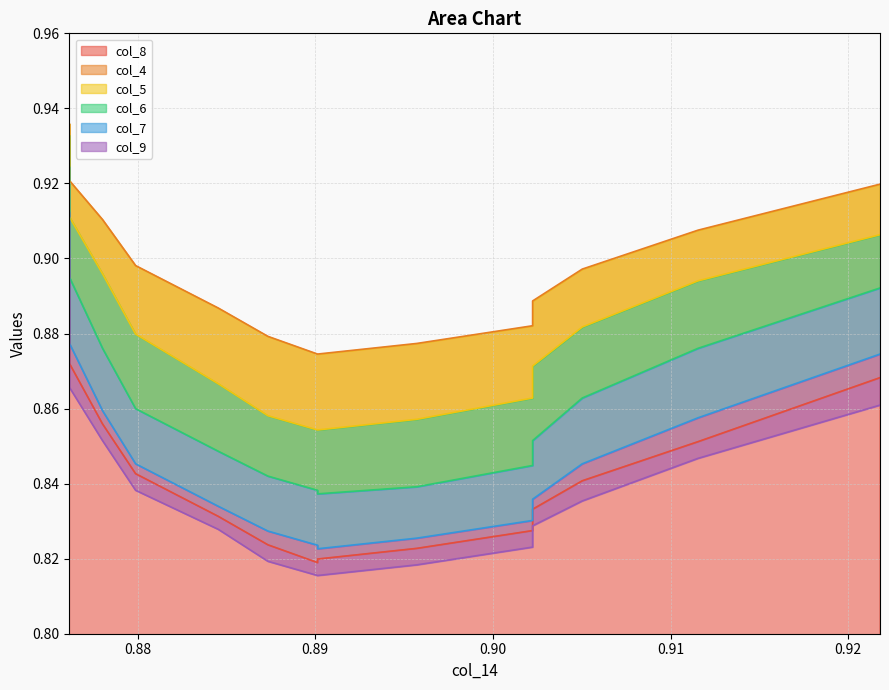

Reading left to right, what are all the values shown in this chart?

col_8: 0.8761638733705759=0.9	0.8761638733705759=0.9	0.8761638733705759=0.9	0.8780260707635001=0.9	0.8798882681564244=0.8	0.8845437616387333=0.8	0.8873370577281179=0.8	0.8901303538175043=0.8	0.8901303538175043=0.8	0.8957169459962753=0.8	0.9022346368715084=0.8	0.9022346368715084=0.8	0.905027932960893=0.8	0.911545623836126=0.9	0.921787709497206=0.9
col_4: 0.8761638733705759=0.9	0.8761638733705759=0.9	0.8761638733705759=0.9	0.8780260707635001=0.9	0.8798882681564244=0.9	0.8845437616387333=0.9	0.8873370577281179=0.9	0.8901303538175043=0.9	0.8901303538175043=0.9	0.8957169459962753=0.9	0.9022346368715084=0.9	0.9022346368715084=0.9	0.905027932960893=0.9	0.911545623836126=0.9	0.921787709497206=0.9
col_5: 0.8761638733705759=0.9	0.8761638733705759=0.9	0.8761638733705759=0.9	0.8780260707635001=0.9	0.8798882681564244=0.9	0.8845437616387333=0.9	0.8873370577281179=0.9	0.8901303538175043=0.9	0.8901303538175043=0.9	0.8957169459962753=0.9	0.9022346368715084=0.9	0.9022346368715084=0.9	0.905027932960893=0.9	0.911545623836126=0.9	0.921787709497206=0.9
col_6: 0.8761638733705759=0.9	0.8761638733705759=0.9	0.8761638733705759=0.9	0.8780260707635001=0.9	0.8798882681564244=0.9	0.8845437616387333=0.8	0.8873370577281179=0.8	0.8901303538175043=0.8	0.8901303538175043=0.8	0.8957169459962753=0.8	0.9022346368715084=0.8	0.9022346368715084=0.9	0.905027932960893=0.9	0.911545623836126=0.9	0.921787709497206=0.9
col_7: 0.8761638733705759=0.9	0.8761638733705759=0.9	0.8761638733705759=0.9	0.8780260707635001=0.9	0.8798882681564244=0.8	0.8845437616387333=0.8	0.8873370577281179=0.8	0.8901303538175043=0.8	0.8901303538175043=0.8	0.8957169459962753=0.8	0.9022346368715084=0.8	0.9022346368715084=0.8	0.905027932960893=0.8	0.911545623836126=0.9	0.921787709497206=0.9
col_9: 0.8761638733705759=0.9	0.8761638733705759=0.9	0.8761638733705759=0.9	0.8780260707635001=0.9	0.8798882681564244=0.8	0.8845437616387333=0.8	0.8873370577281179=0.8	0.8901303538175043=0.8	0.8901303538175043=0.8	0.8957169459962753=0.8	0.9022346368715084=0.8	0.9022346368715084=0.8	0.905027932960893=0.8	0.911545623836126=0.8	0.921787709497206=0.9